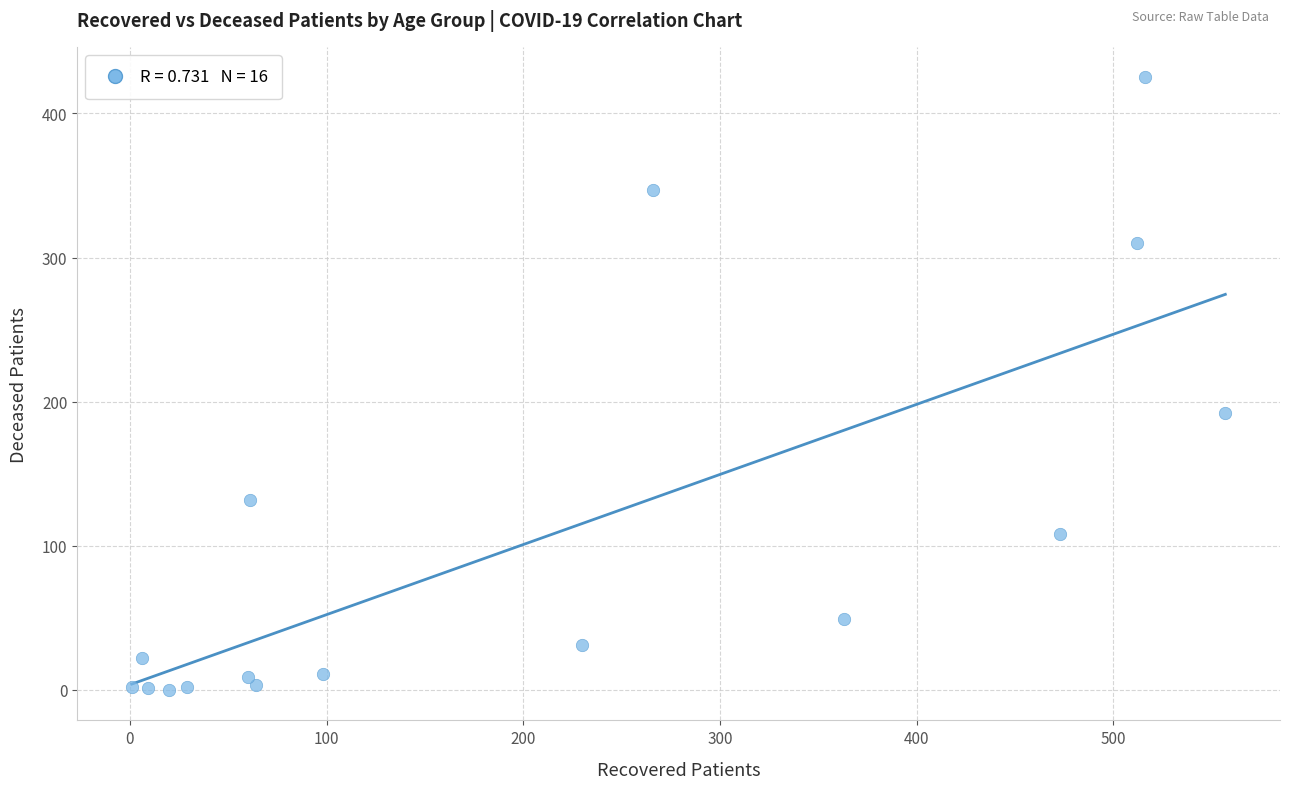

What Y value in the scatter plot is closest to 212?

192